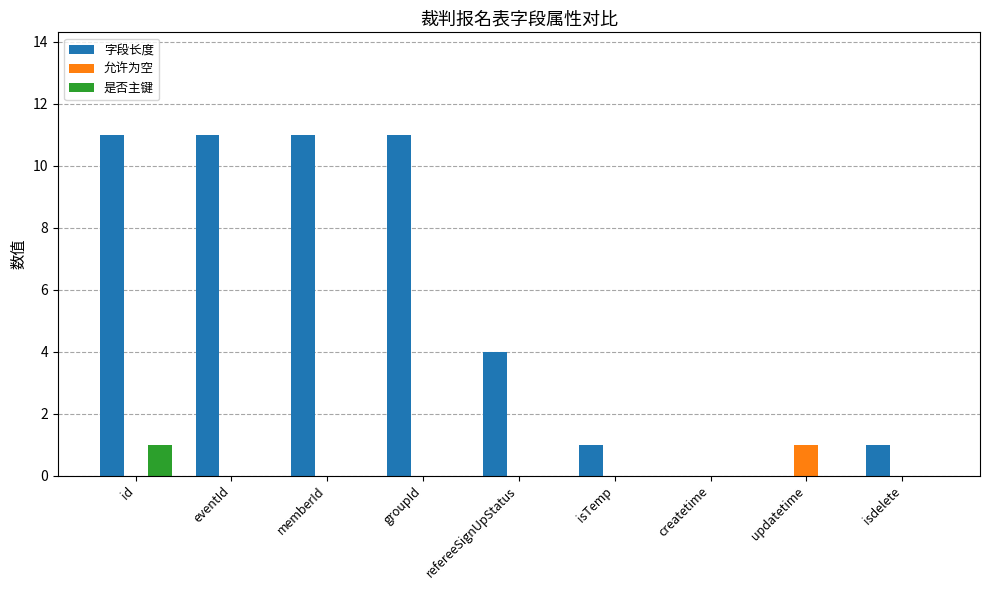

What are all the series names shown in the legend?

字段长度, 允许为空, 是否主键